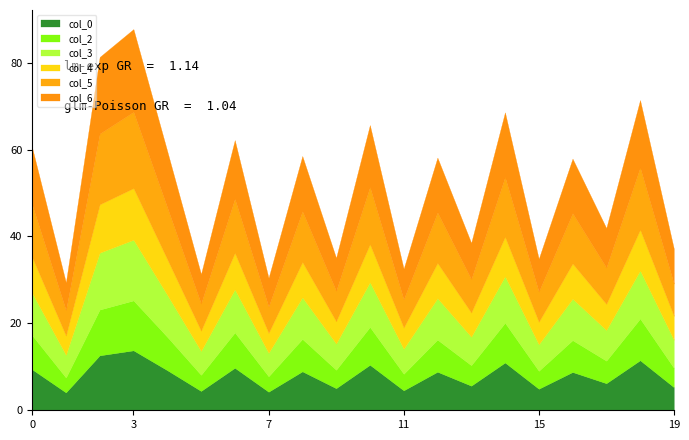

True or false: col_0 has a value of 4.6 at 11.

True